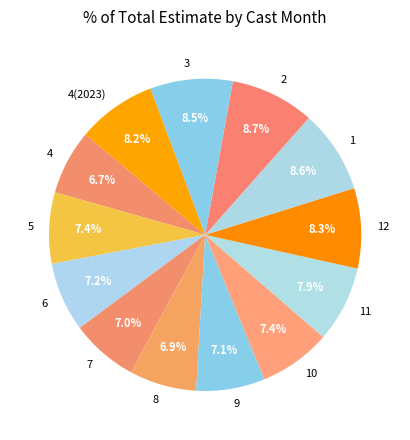

Is there a majority slice in this chart?

No